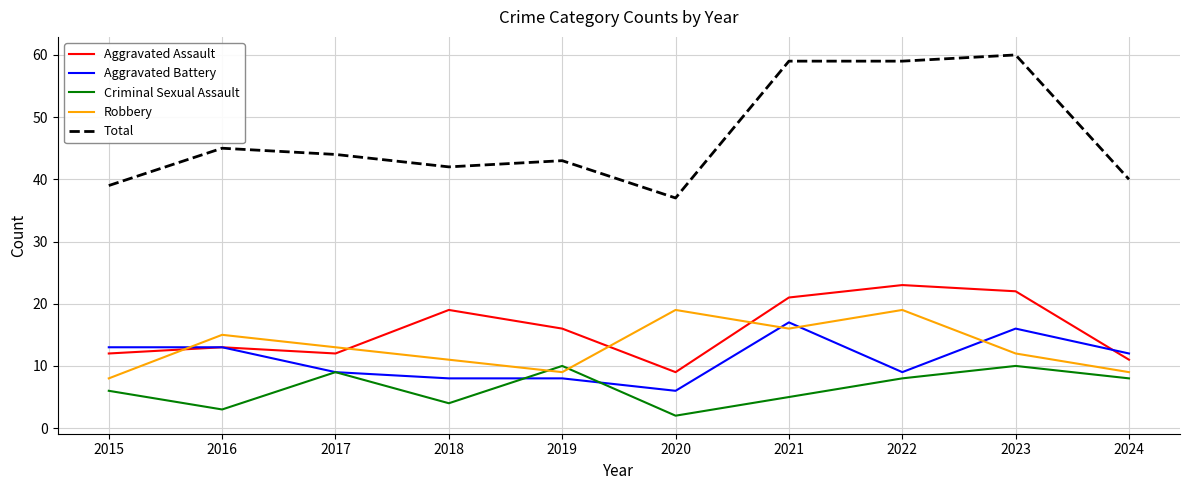

What is the maximum value for Robbery?

19